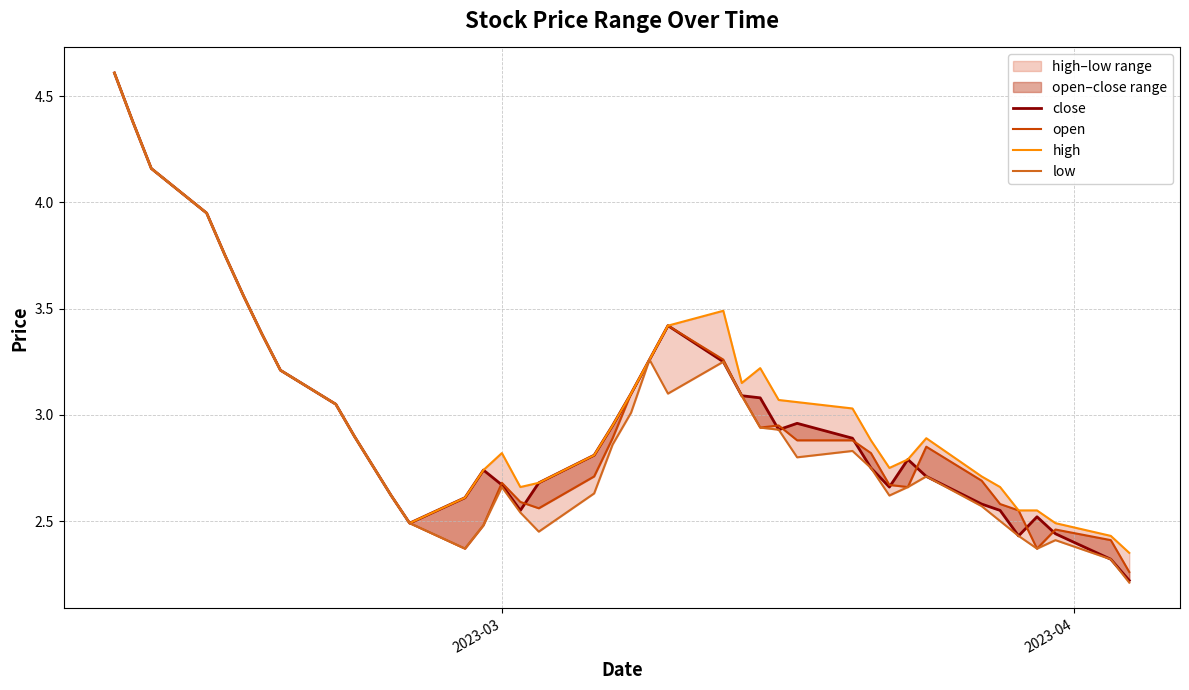

What is the smallest value displayed?

2.2